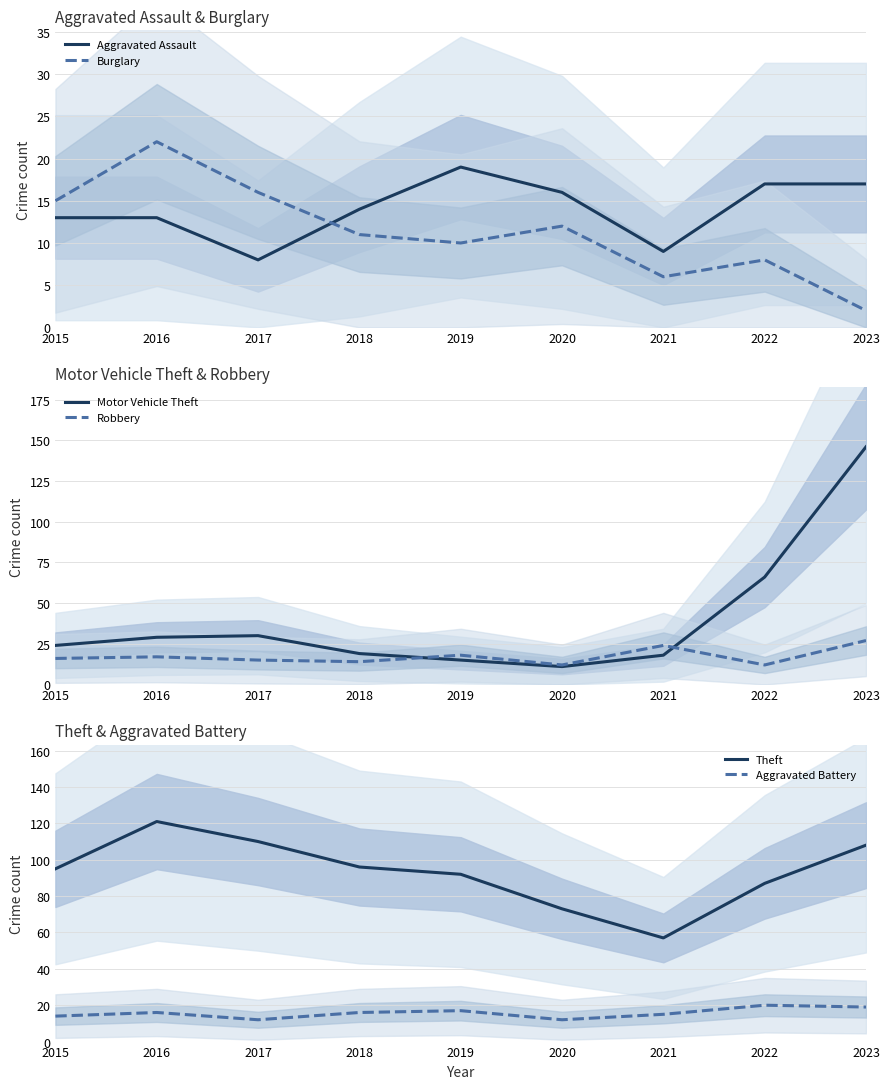

Which series has the largest total across all categories?

Theft